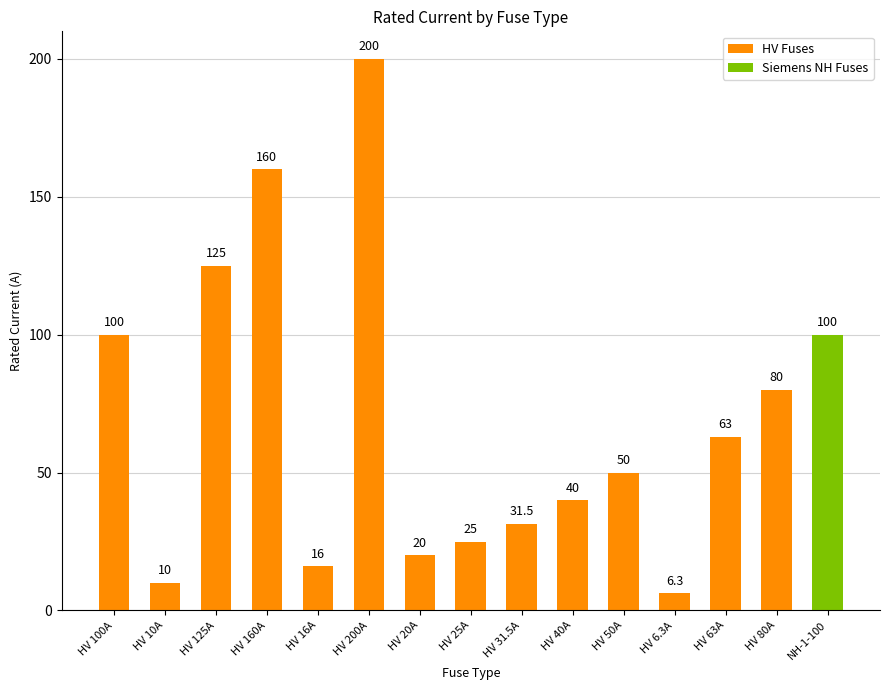

Approximately how many times larger is the value at HV 16A compared to HV 50A?

0.3